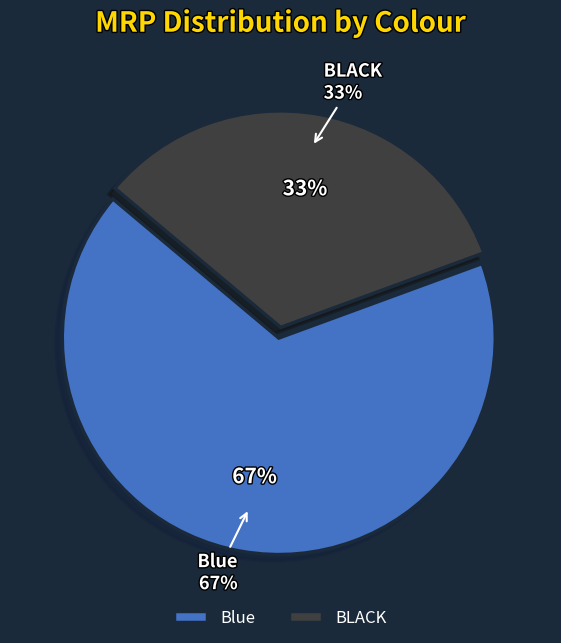

Count the number of slices in the pie.

2